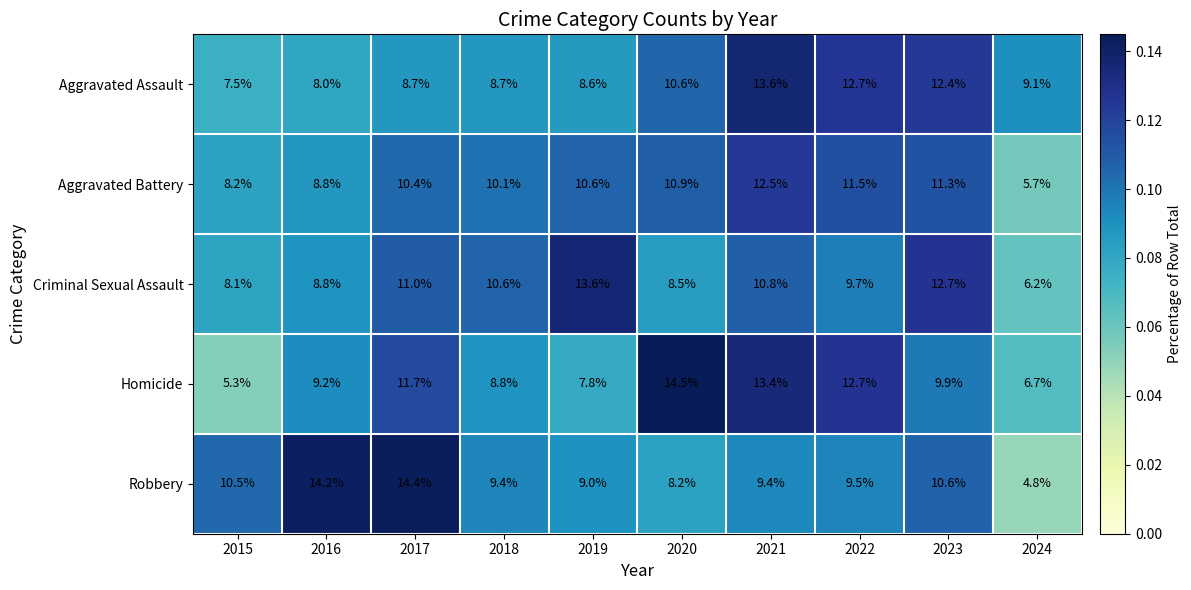

What is the difference between the maximum and second lowest values in the Criminal Sexual Assault series?

5.5